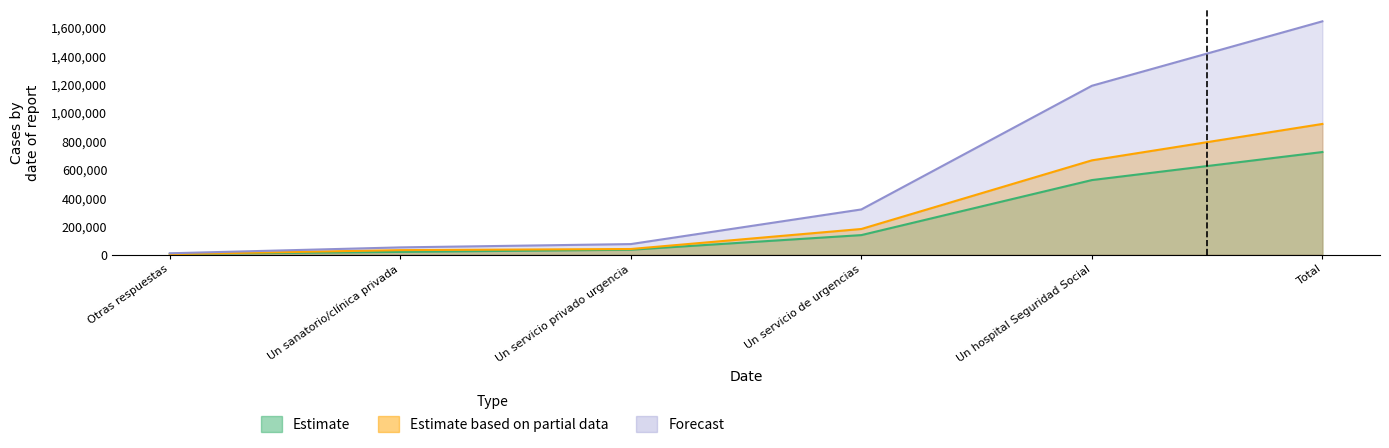

Reading right to left, extract all data points from this chart.

Estimate: Total=723282	Un hospital Seguridad Social=525655	Un servicio de urgencias=137862	Un servicio privado urgencia=34735	Un sanatorio/clínica privada=19338	Otras respuestas=5693
Estimate based on partial data: Total=921301	Un hospital Seguridad Social=664694	Un servicio de urgencias=180914	Un servicio privado urgencia=39830	Un sanatorio/clínica privada=31891	Otras respuestas=3972
Forecast: Total=1644583	Un hospital Seguridad Social=1190349	Un servicio de urgencias=318775	Un servicio privado urgencia=74565	Un sanatorio/clínica privada=51230	Otras respuestas=9665